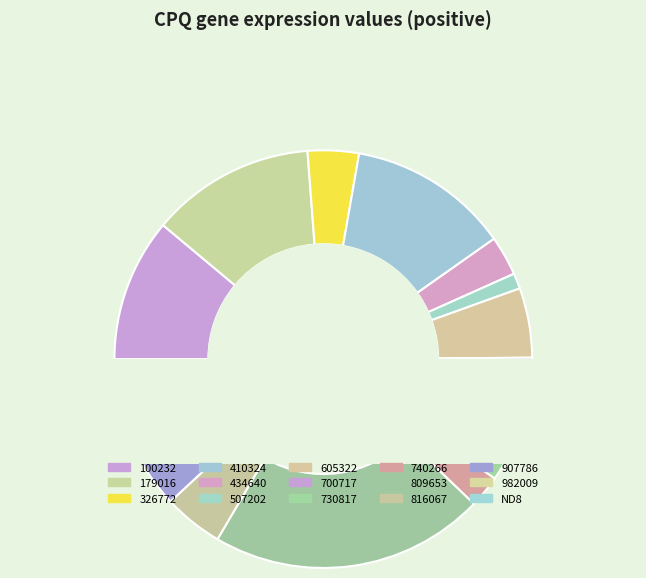

Rank the categories by value from highest to lowest.

809653, 179016, 410324, 100232, 700717, 605322, 982009, 816067, 326772, 907786, ND8, 434640, 740266, 730817, 507202